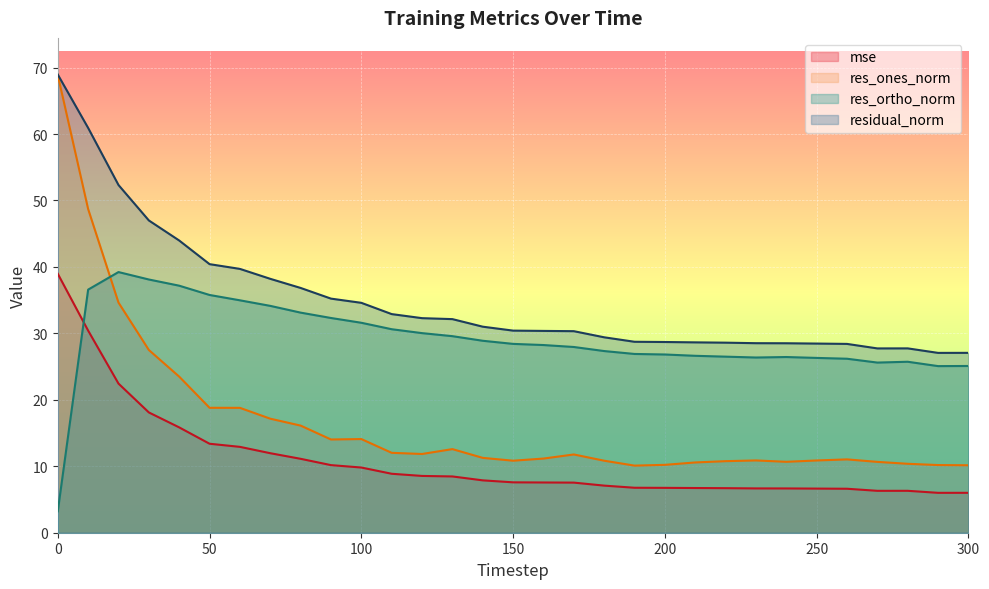

True or false: residual_norm has more than 2 points higher than both neighbors.

False